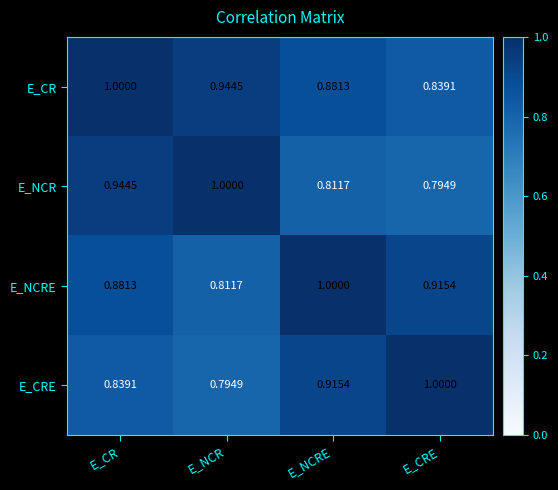

Is the value of E_CR at E_CR greater than the value of E_NCRE at E_CRE?

Yes